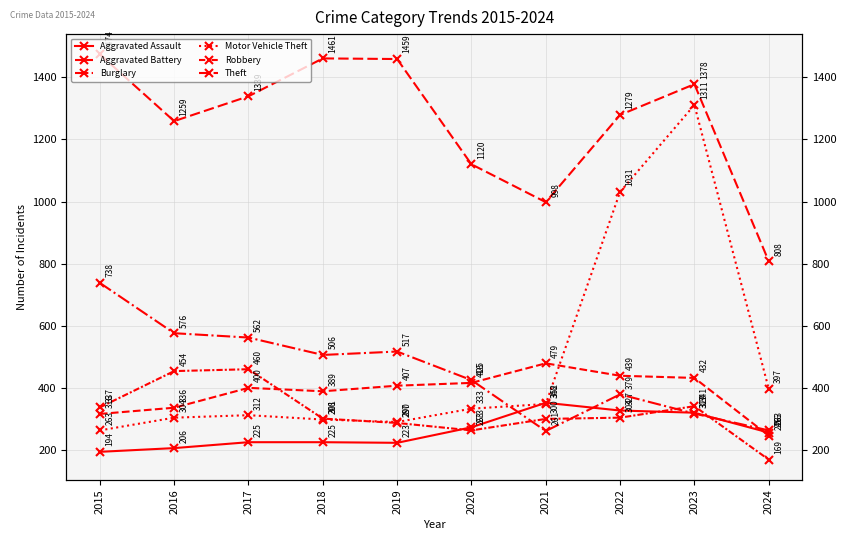

What is the sum of all Motor Vehicle Theft values?

4887